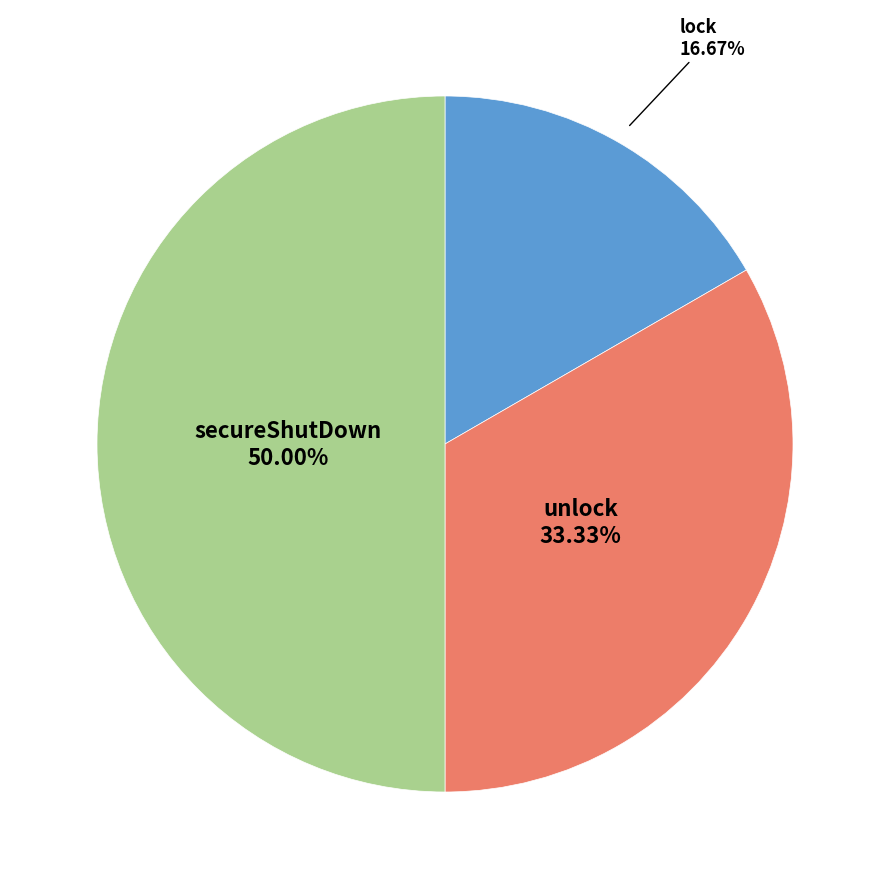

To the nearest percent, what percentage of the pie is unlock?

33%